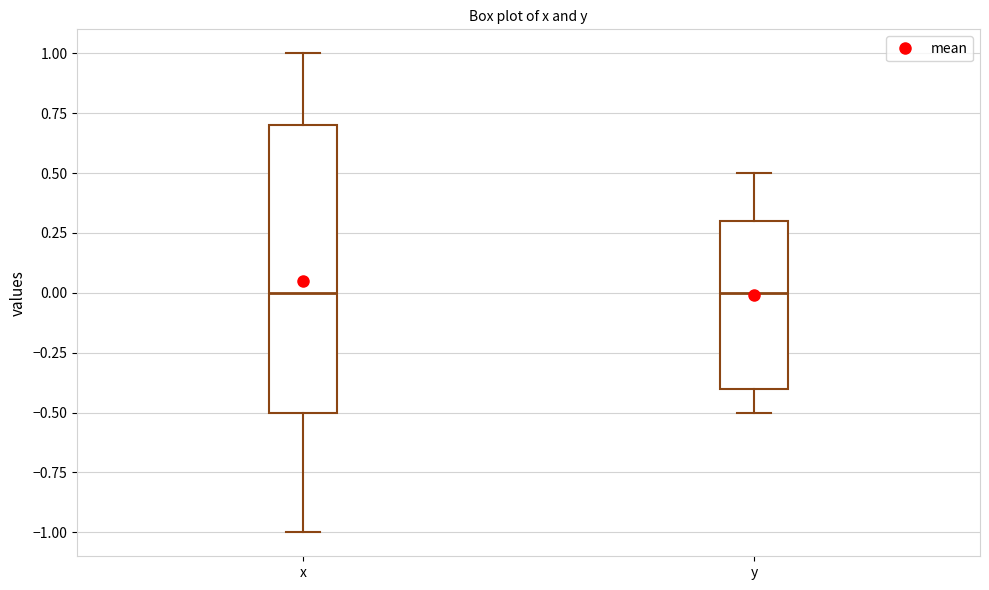

Reading left to right, read every box against the y-axis: the position of its median line, the range the box covers, and the ends of its whiskers. The values are not printed on the chart, so give them approximately, as read against the axis.

x: median 0.0, box -0.5 to 0.7, whiskers -1.0 to 1.0
y: median 0.0, box -0.4 to 0.3, whiskers -0.5 to 0.5